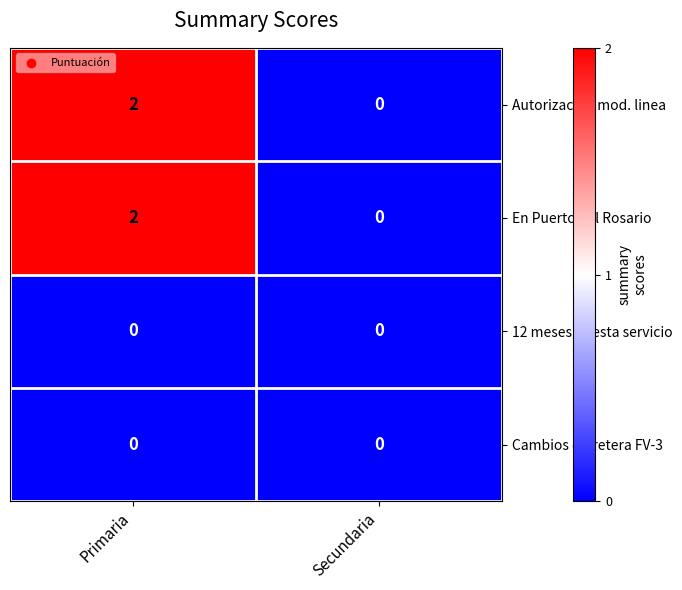

List the labels in order of En Puerto del Rosario value, smallest first.

Secundaria, Primaria